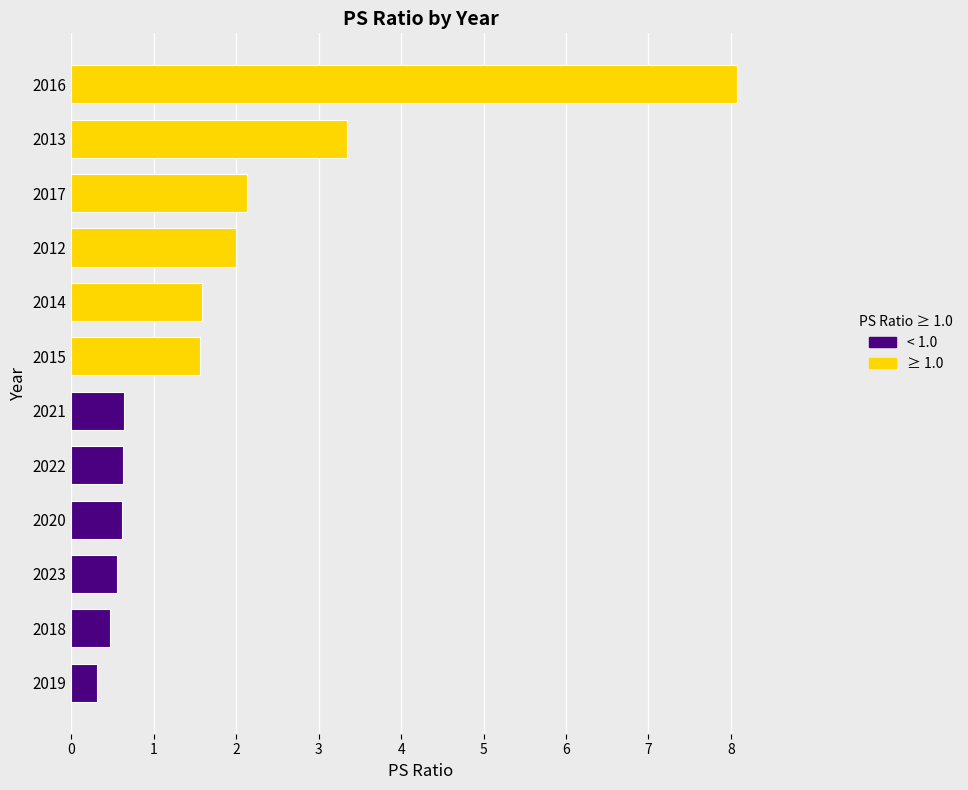

What is the difference between the values at 2012 and 2018?

1.5